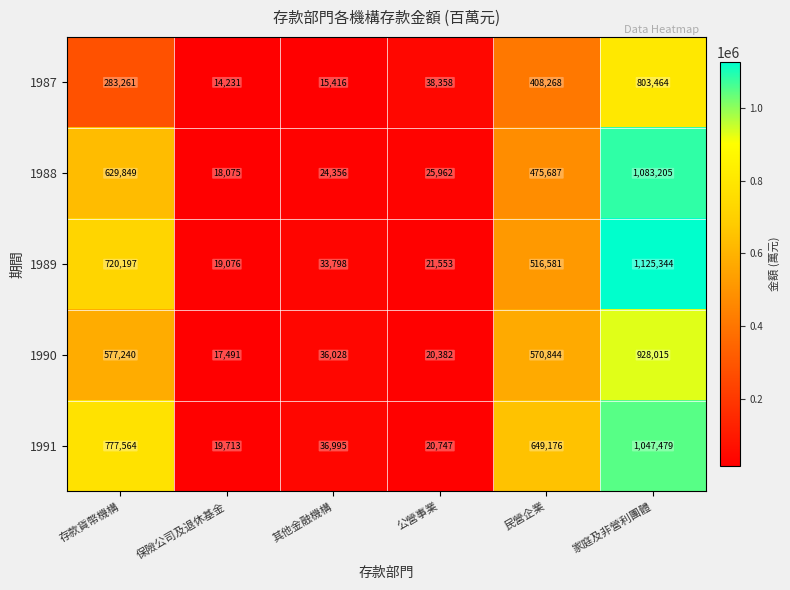

Which category has the lowest value in the 1990 series?

保險公司及退休基金